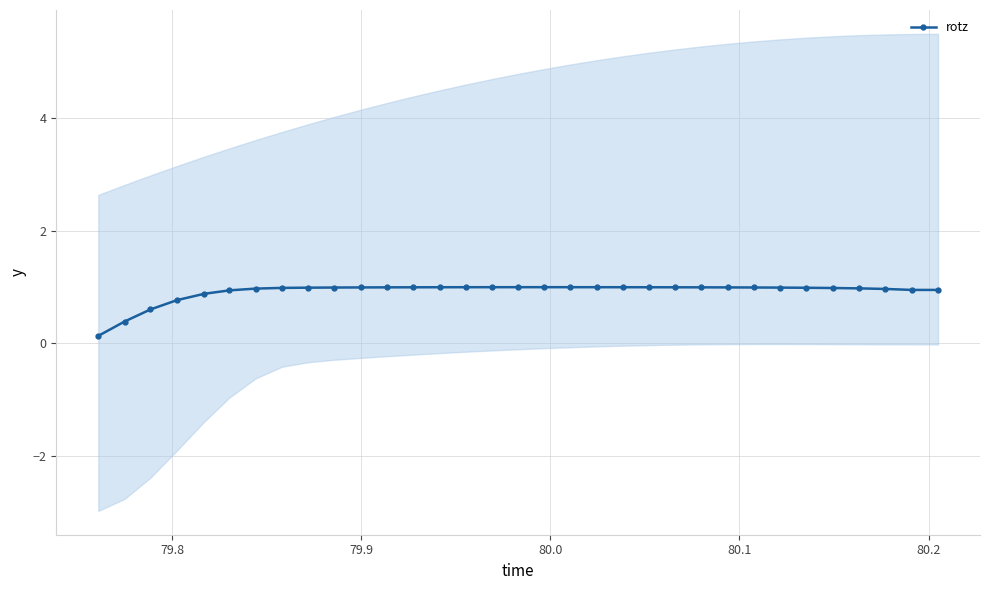

What is the average value?

0.9